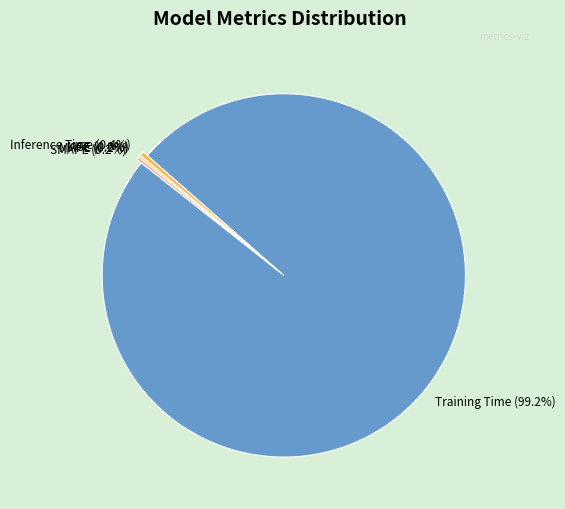

Does Inference Time (0.4%) represent more than half of the total?

No